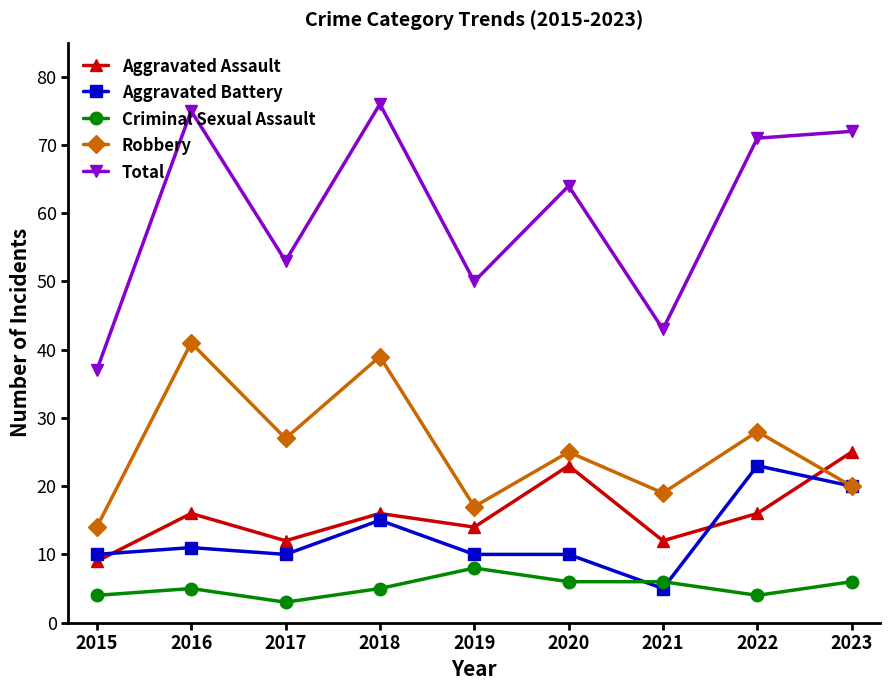

At which label does Total reach its minimum?

2015